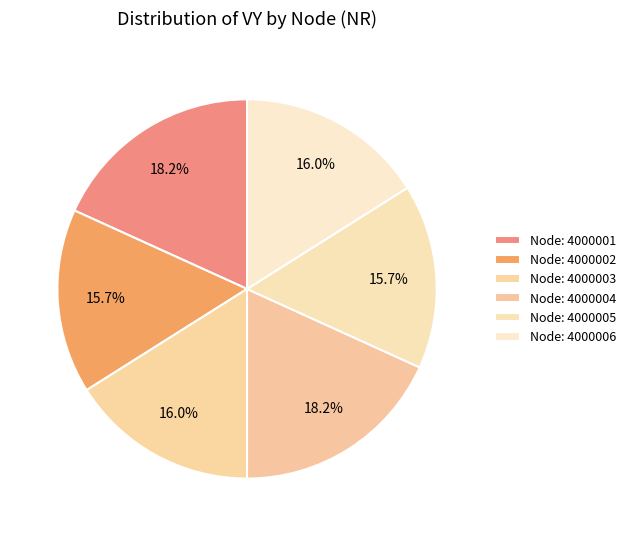

Is there a majority slice in this chart?

No